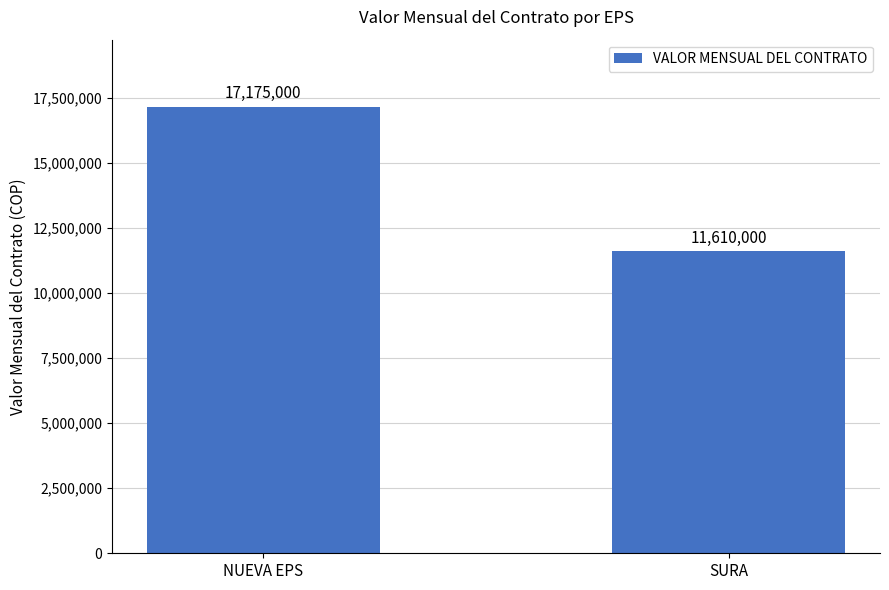

What is the sum of all values?

28785000